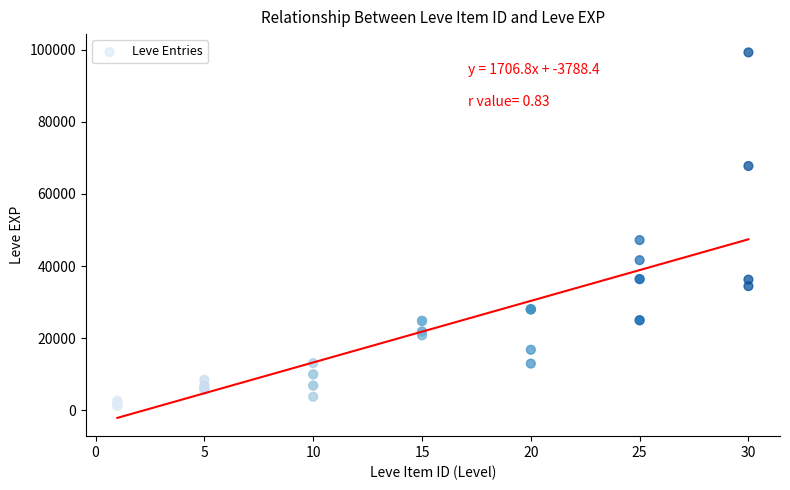

What Y value in the scatter plot is closest to 50190?

47200